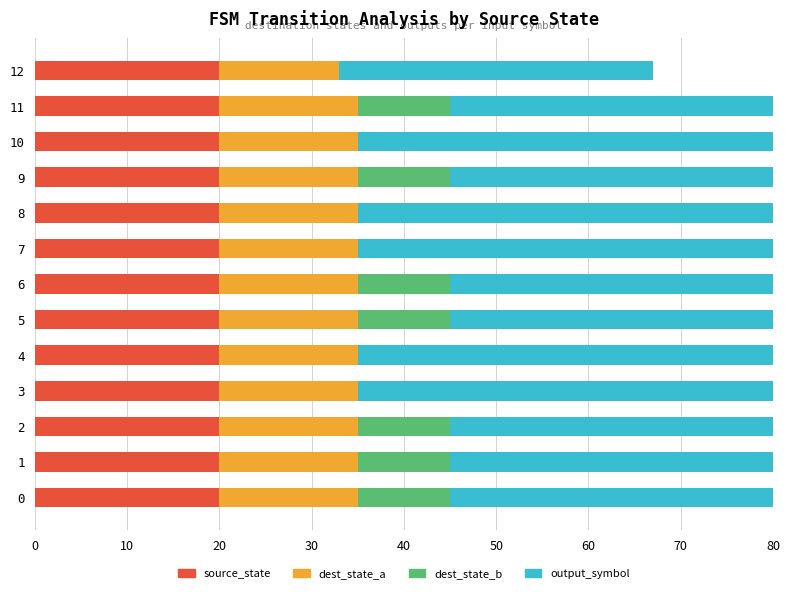

At how many categories does at least one series exceed 4?

13